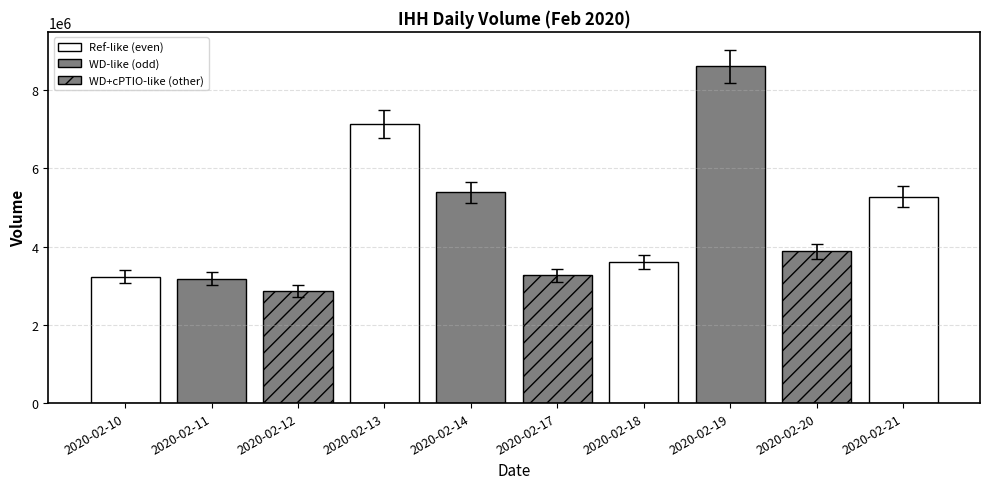

Are the bars grouped side by side (vs. stacked)?

No